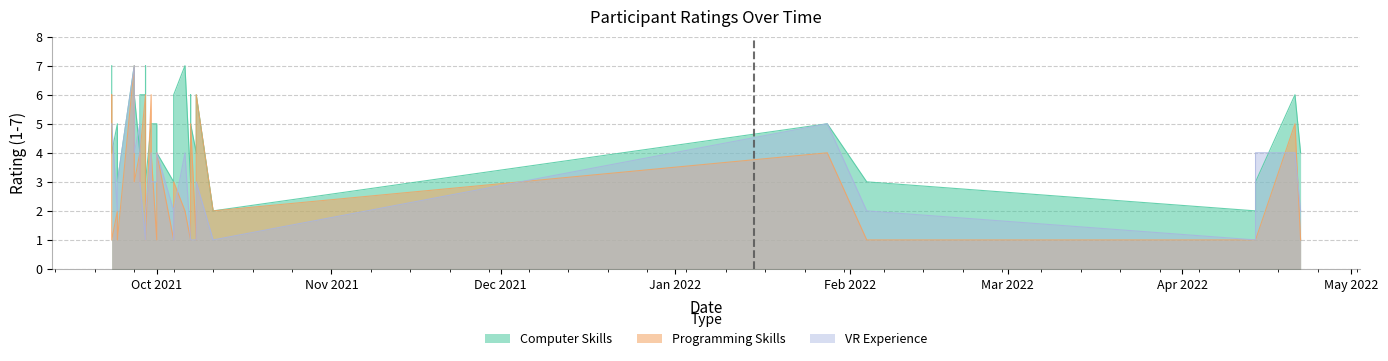

Between 2021-09-23 and 2021-09-28, which series saw the biggest shift?

Computer Skills